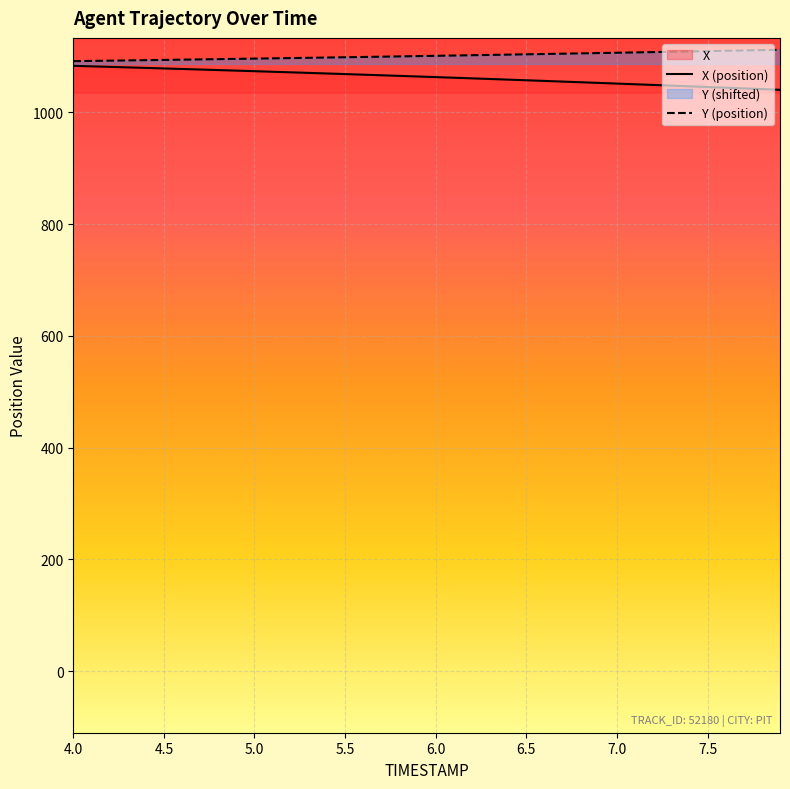

Which has a higher value, 4.7 or 6.5?

4.7